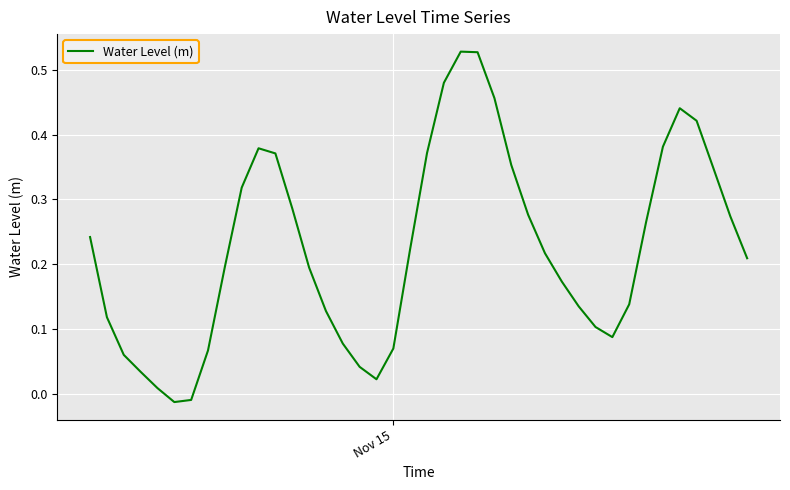

What is the difference between the maximum and minimum values?

0.5